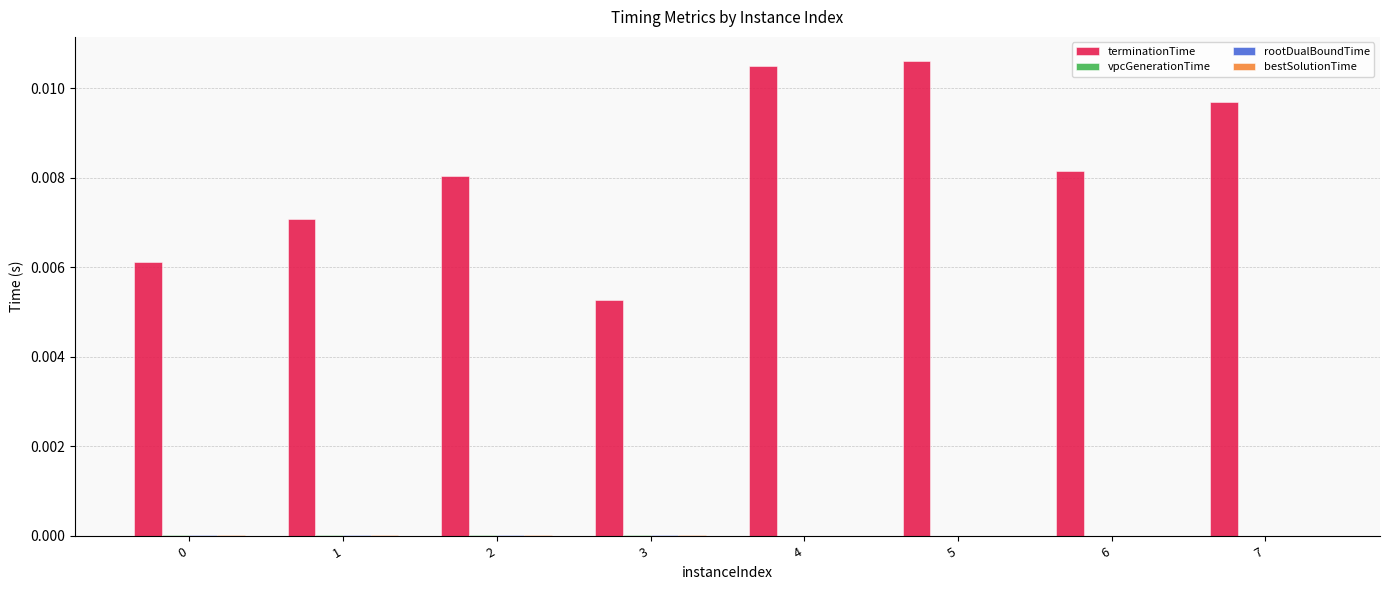

Is it true that terminationTime equals 0.0 at 0?

True